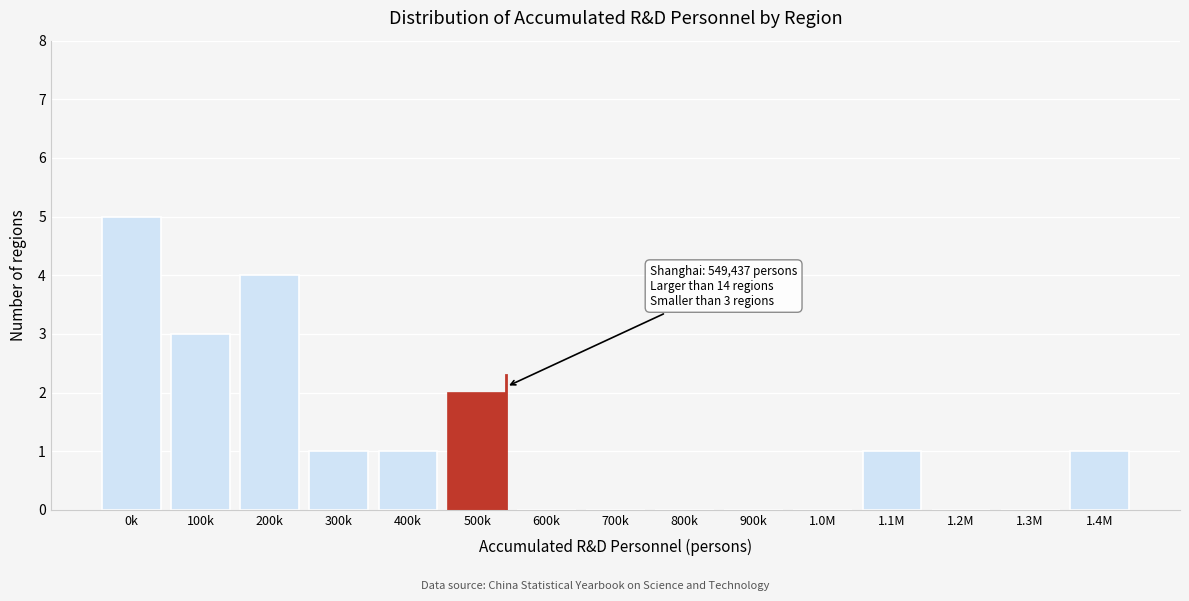

Reading left to right, what are all the values shown in this chart?

0k=5	100k=3	200k=4	300k=1	400k=1	500k=2	600k=0	700k=0	800k=0	900k=0	1.0M=0	1.1M=1	1.2M=0	1.3M=0	1.4M=1